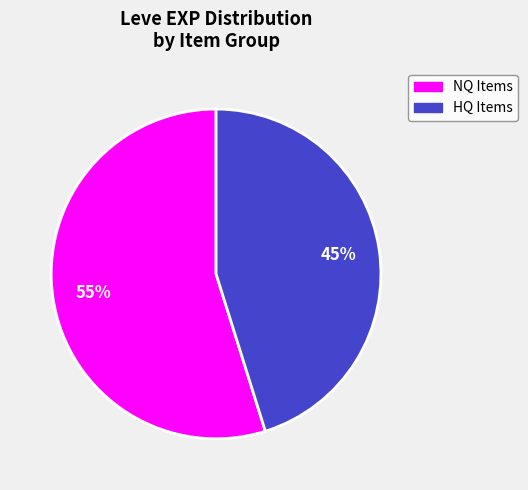

Count the number of slices in the pie.

2